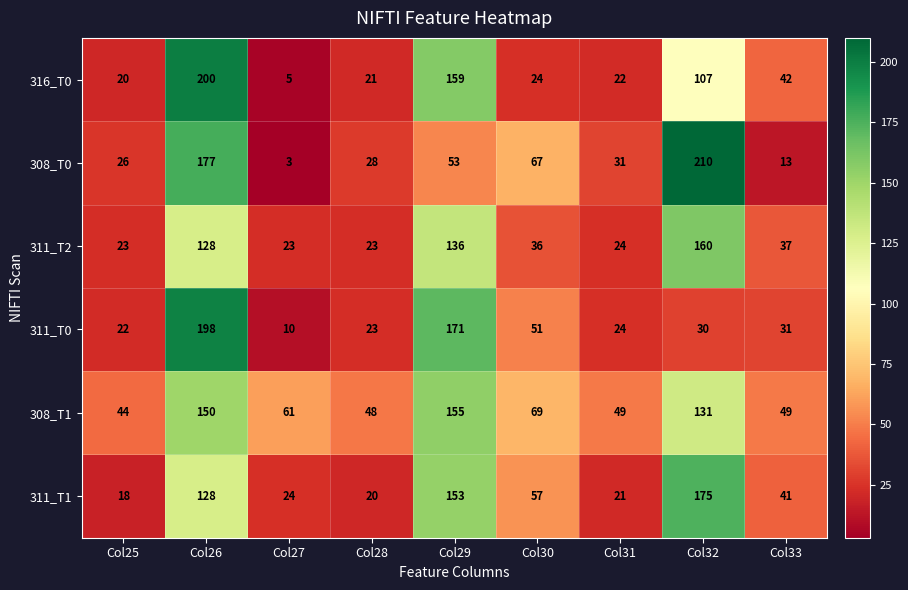

What is the average value of the 308_T0 series?

68